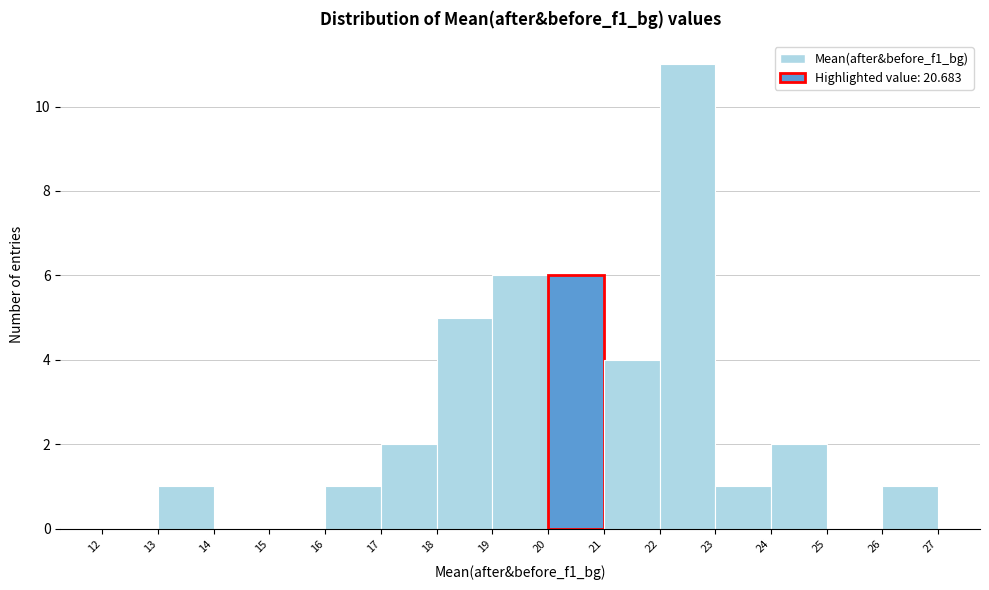

Reading left to right, list every bar in this chart as the range it spans on the x-axis followed by its height. The values are not printed on the chart, so give them approximately, as read against the axis.

12 to 13: 0
13 to 14: 1
14 to 15: 0
15 to 16: 0
16 to 17: 1
17 to 18: 2
18 to 19: 5
19 to 20: 6
20 to 21: 6
21 to 22: 4
22 to 23: 11
23 to 24: 1
24 to 25: 2
25 to 26: 0
26 to 27: 1